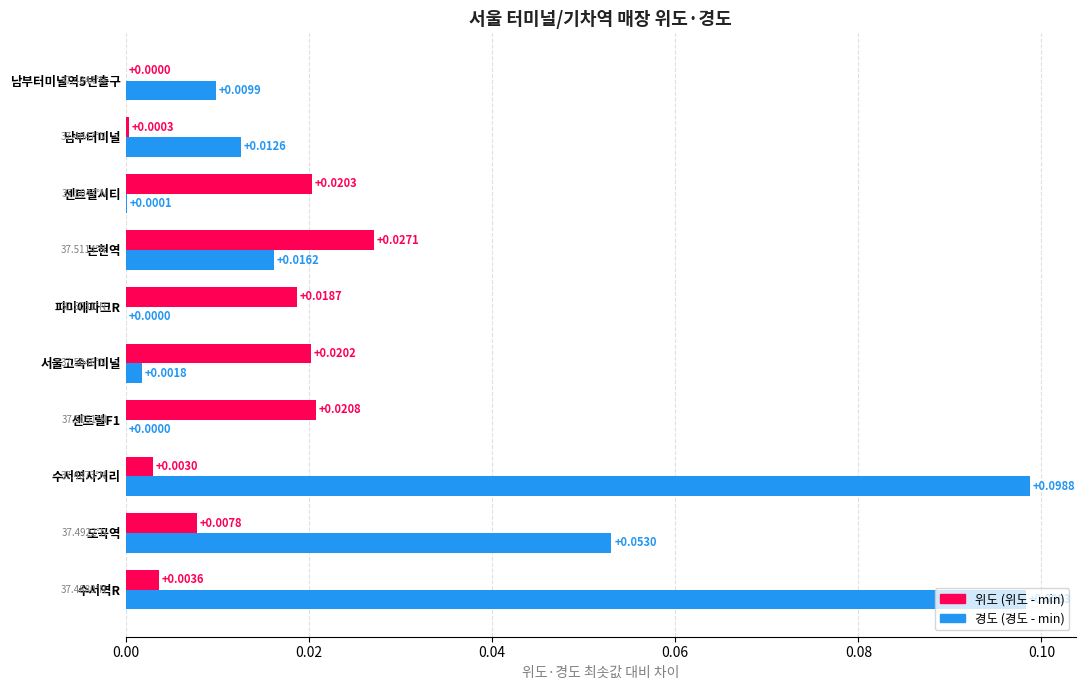

Which series changed the most between 파미에파크R and 남부터미널역5번출구?

위도 (위도 - min)